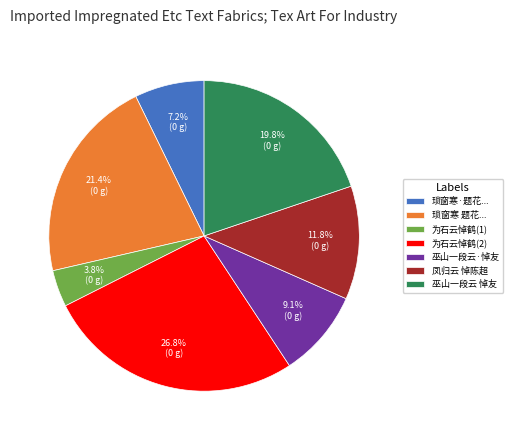

To the nearest percent, what is the average slice percentage?

14%